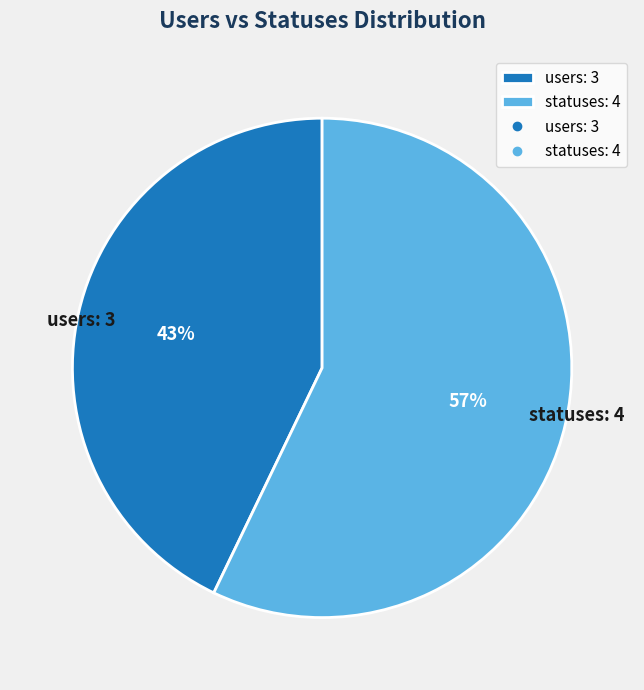

Does statuses: 4 represent more than half of the total?

Yes